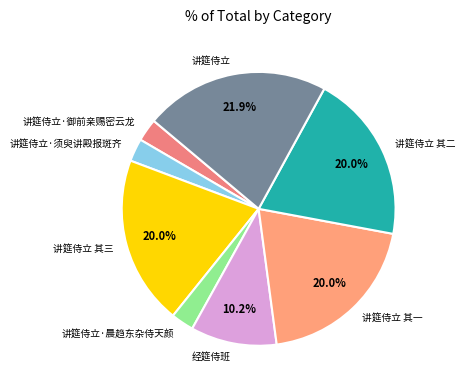

Which slice is the largest?

讲筵侍立